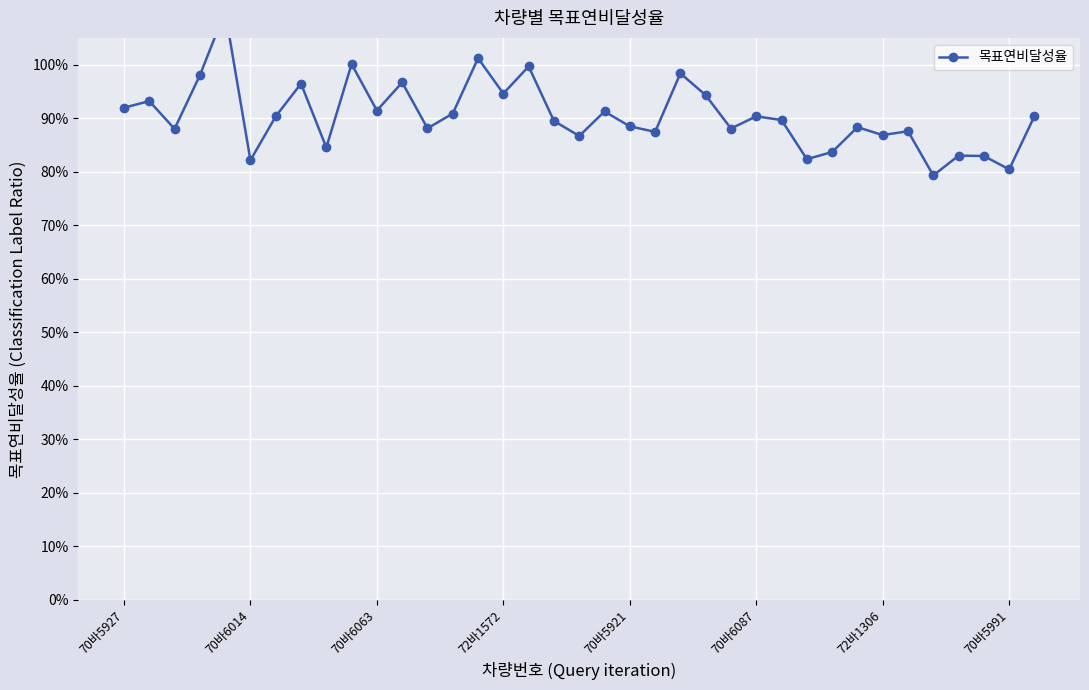

What is the difference between the maximum and second lowest values?

0.3